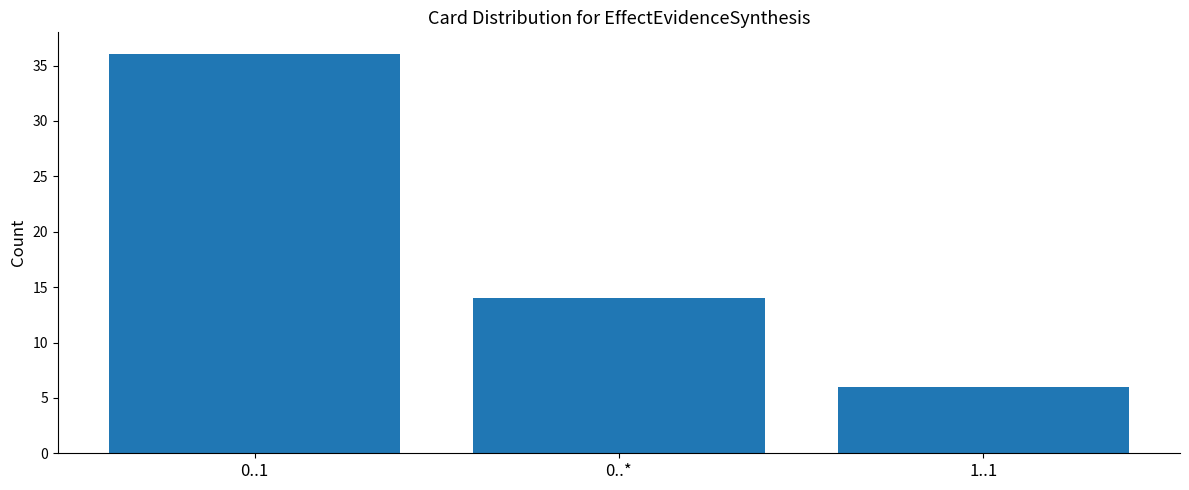

What is the sum of the values at 0..1 and 1..1?

42